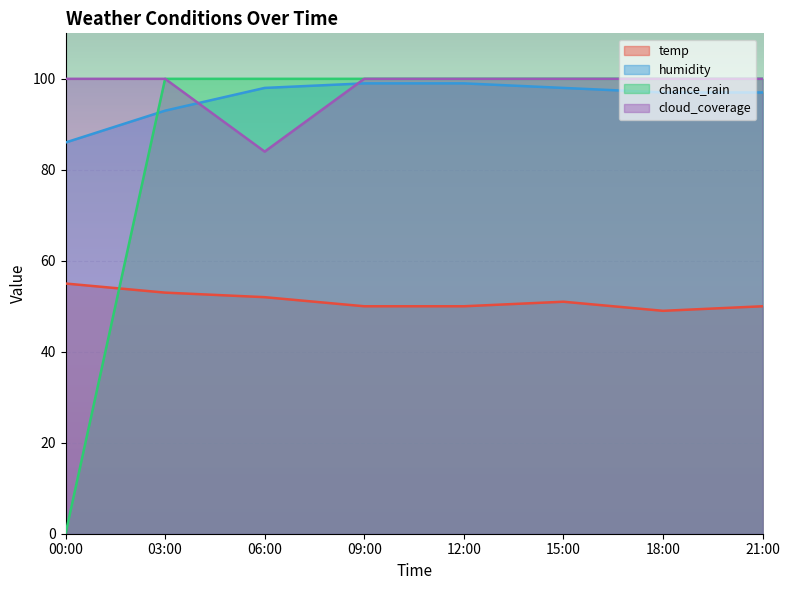

How many data points in humidity are above 98?

2